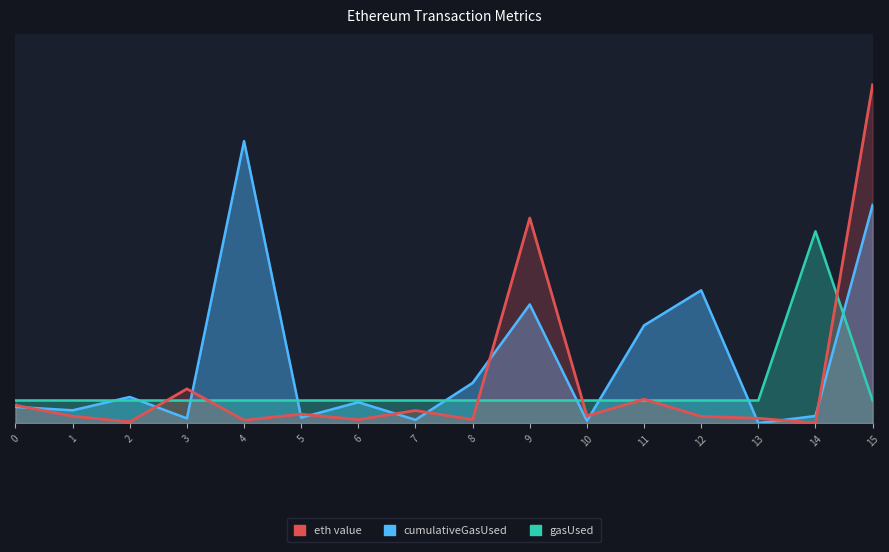

At which category is the sum across all series the highest?

15